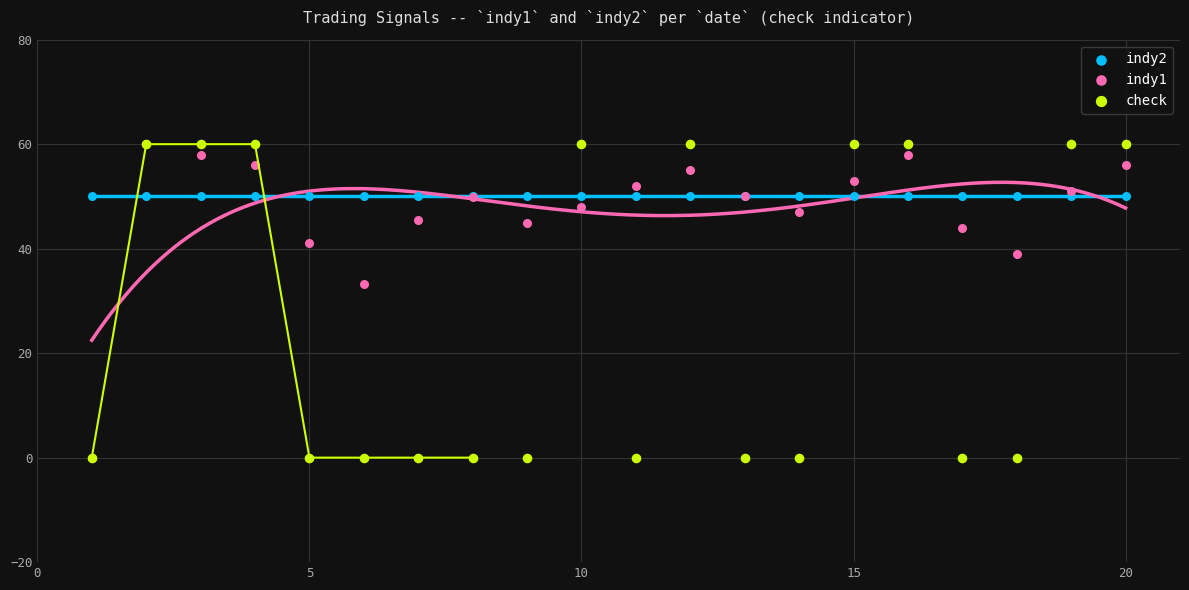

What are all the series names shown in the legend?

indy2, indy1, check